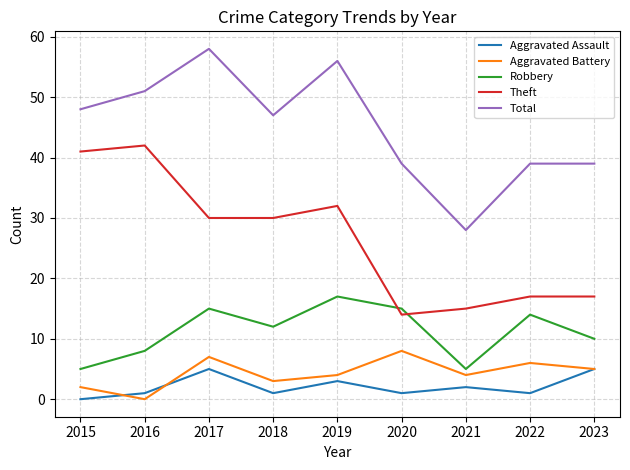

At which category does Theft reach its first local peak?

2016